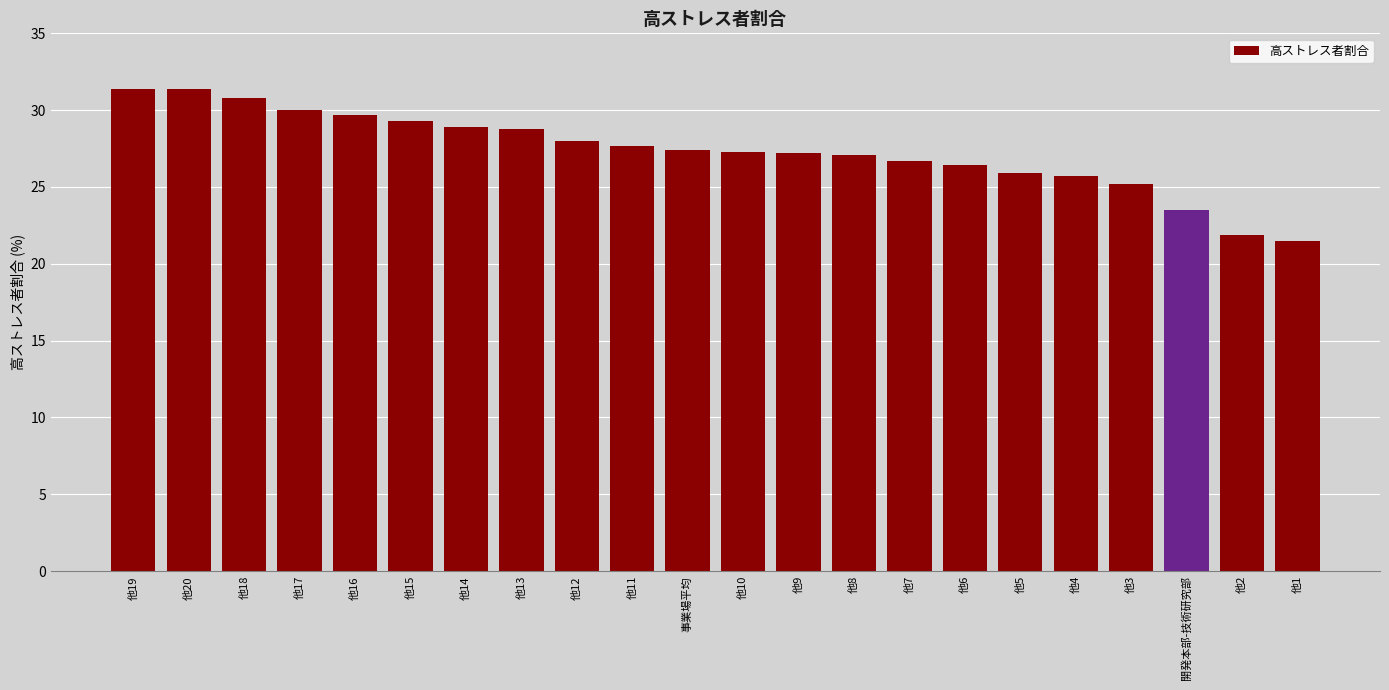

Is it true that the value at 他11 is 27.7?

True